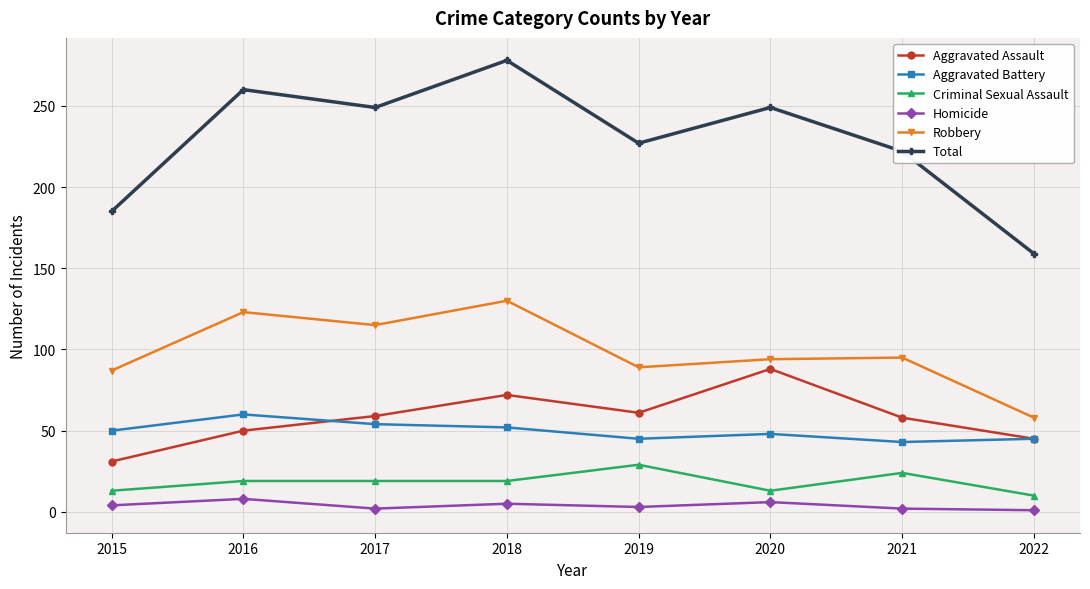

At which label does Aggravated Assault reach its minimum?

2015